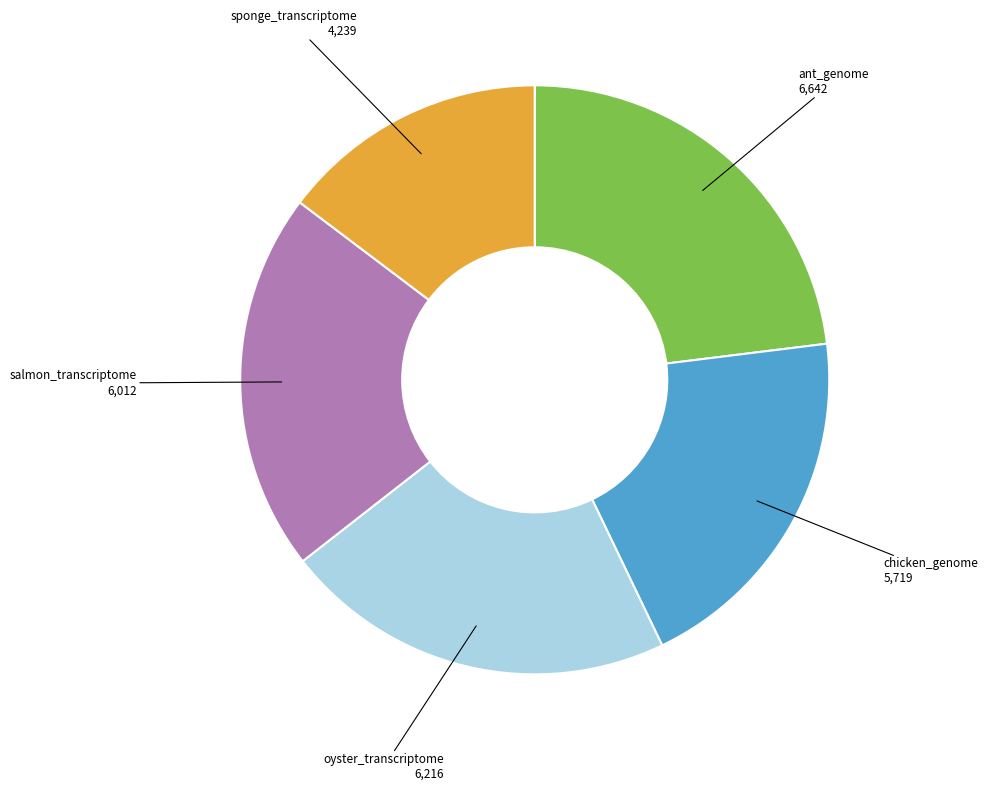

Is there any slice that represents more than half of the pie?

No